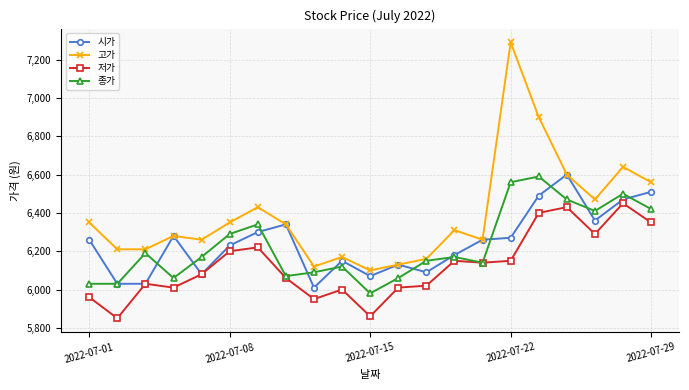

Count the number of categories in the chart.

21